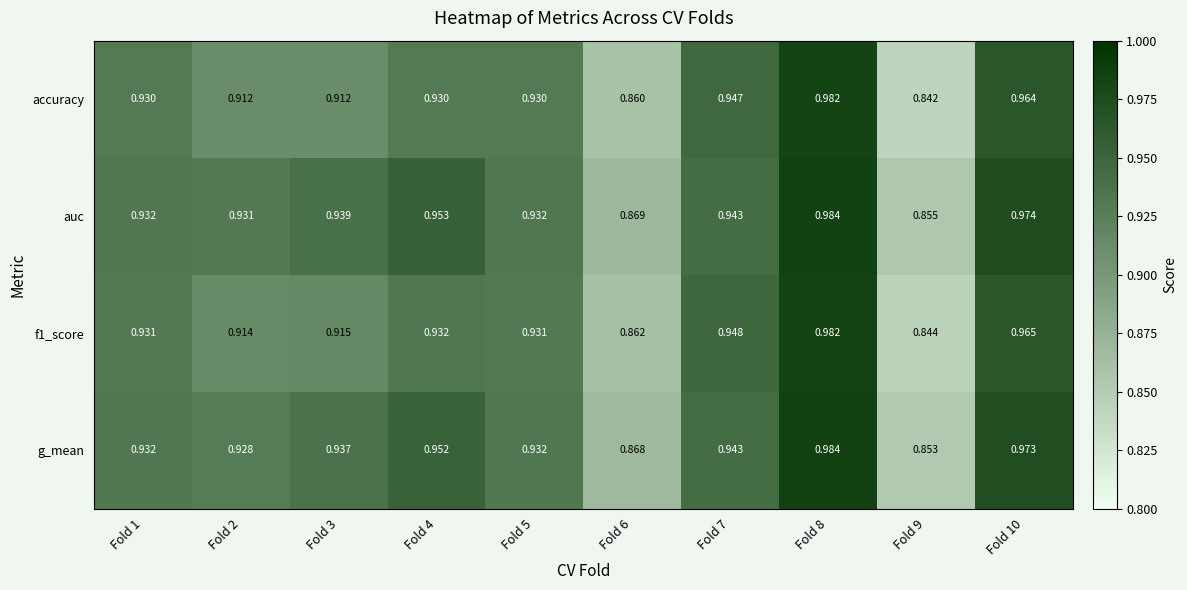

Which series has the largest total across all categories?

auc